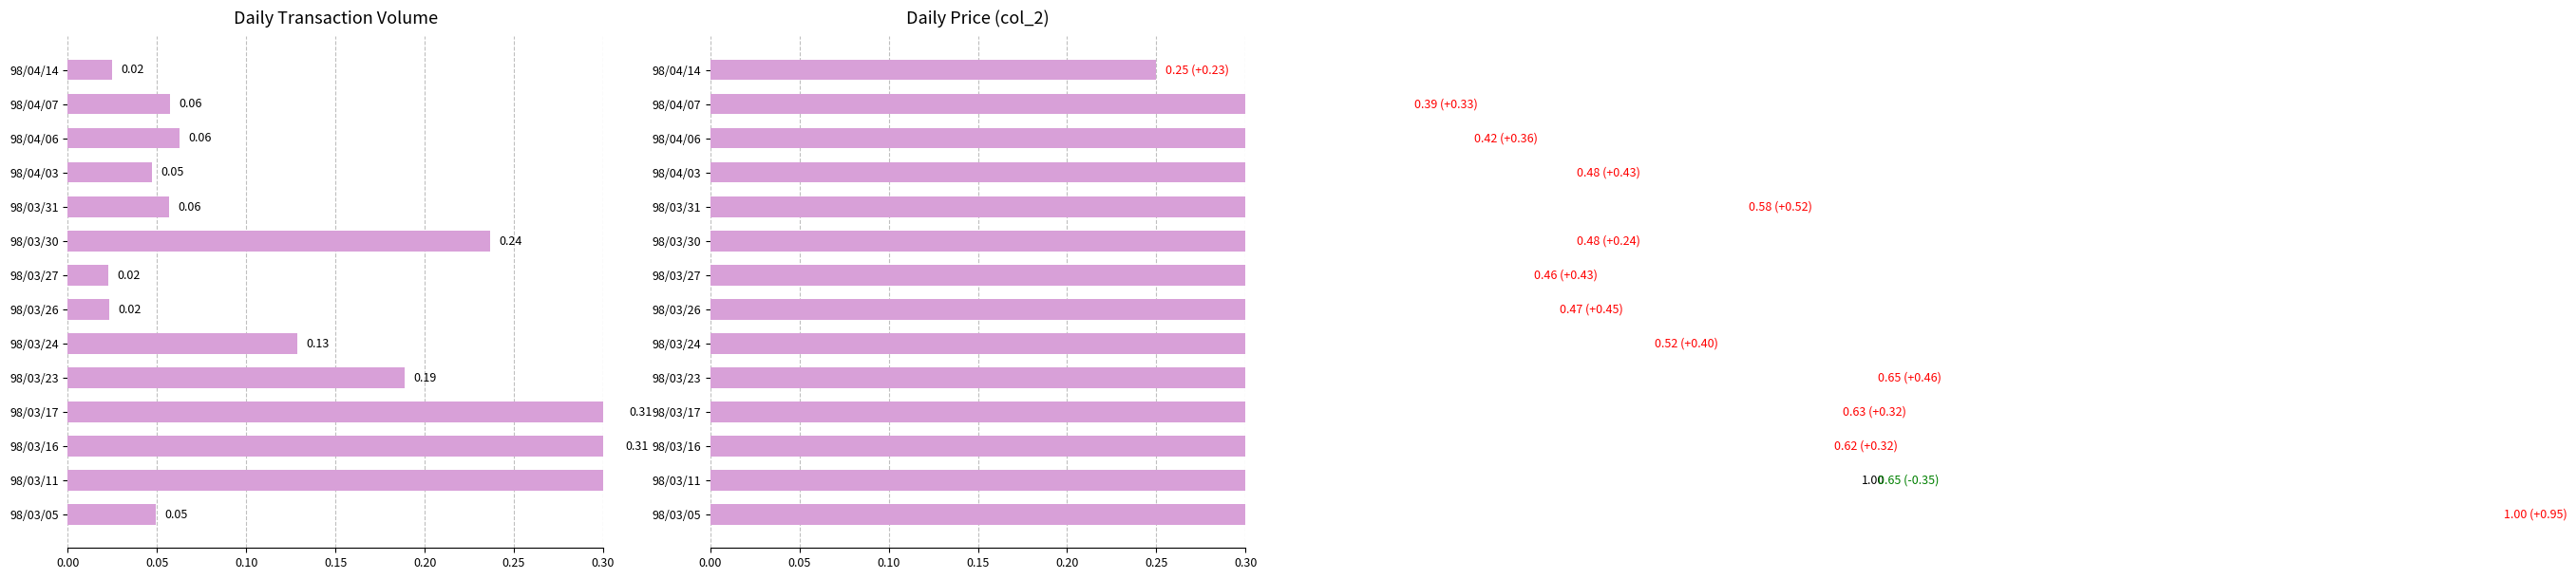

List the series in order of their overall mean, lowest first.

Volume (col_1), Amount (col_2)